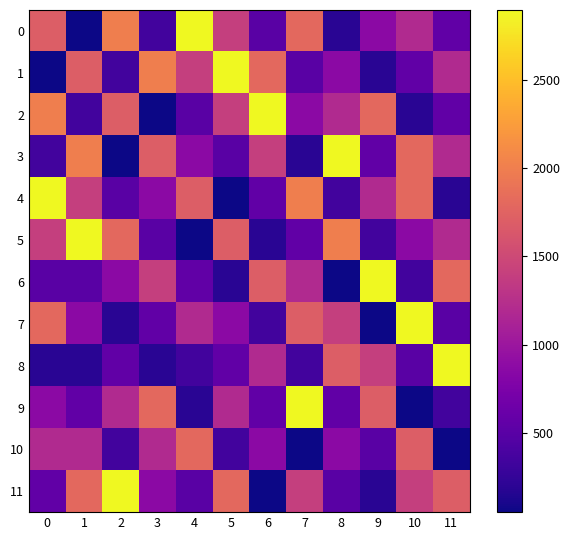

What is the total value across all series at 1?

13496